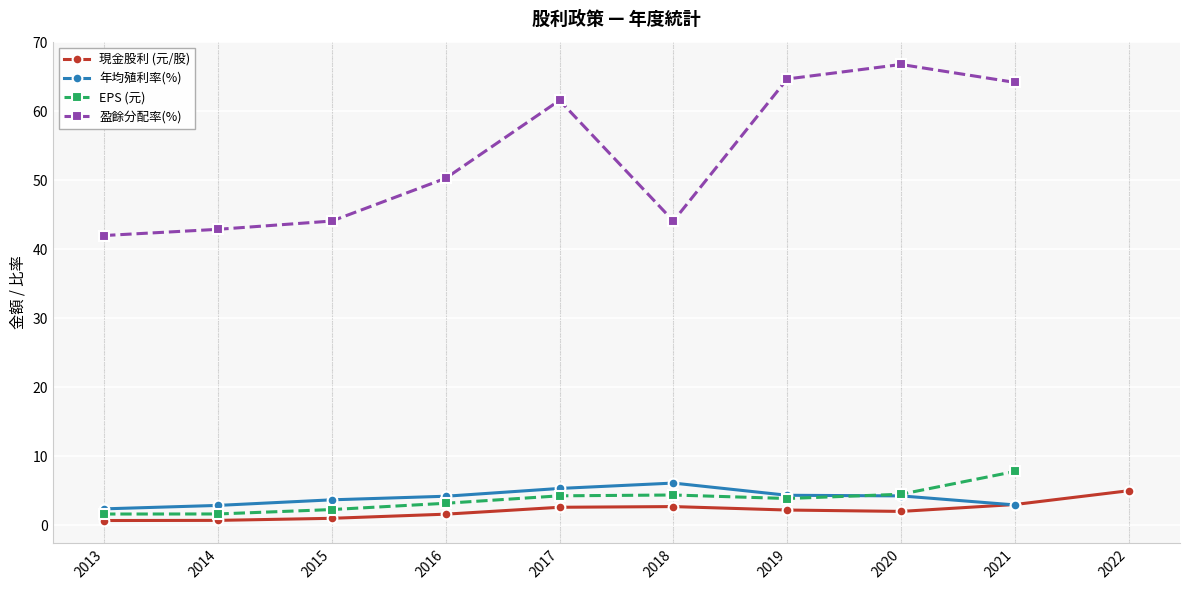

Which series has the widest spread of values?

盈餘分配率(%)